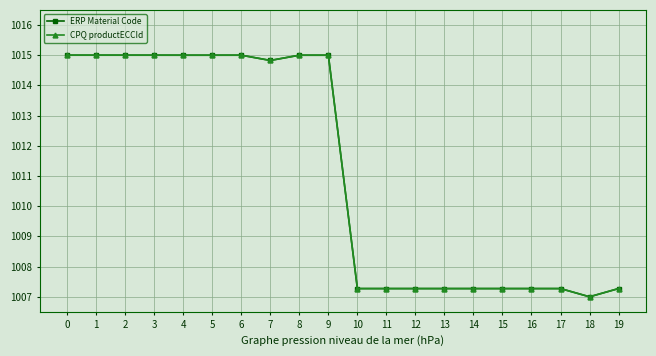

The CPQ productECCId series shows 636.2 at 17. True or false?

False